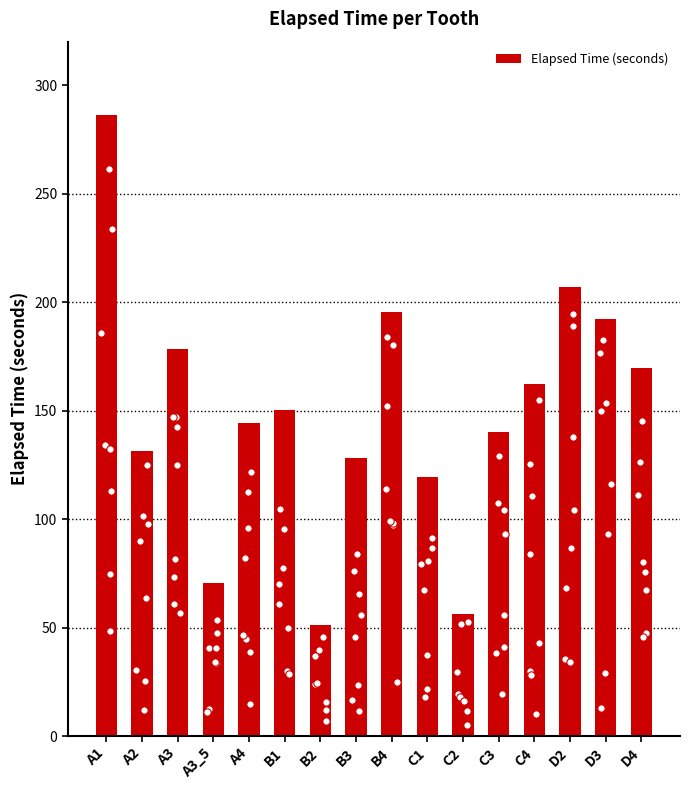

What is the ratio of the value at C3 to the value at B4?

0.7